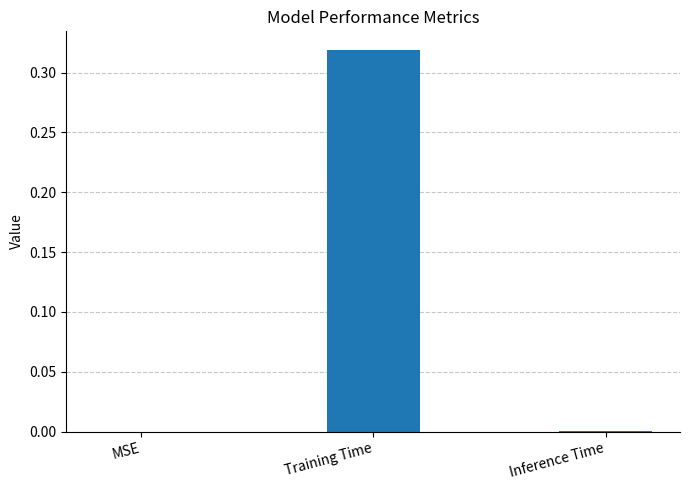

Which has a higher value, MSE or Training Time?

Training Time